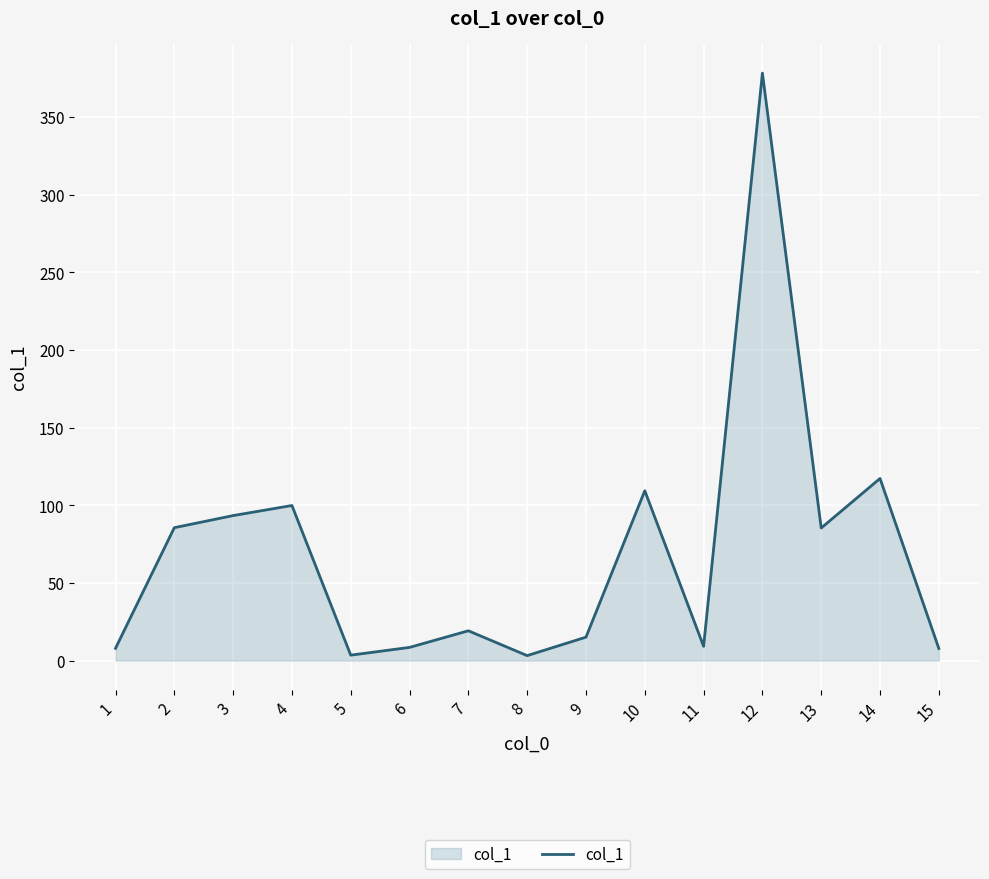

What is the difference between the maximum and minimum values?

375.2